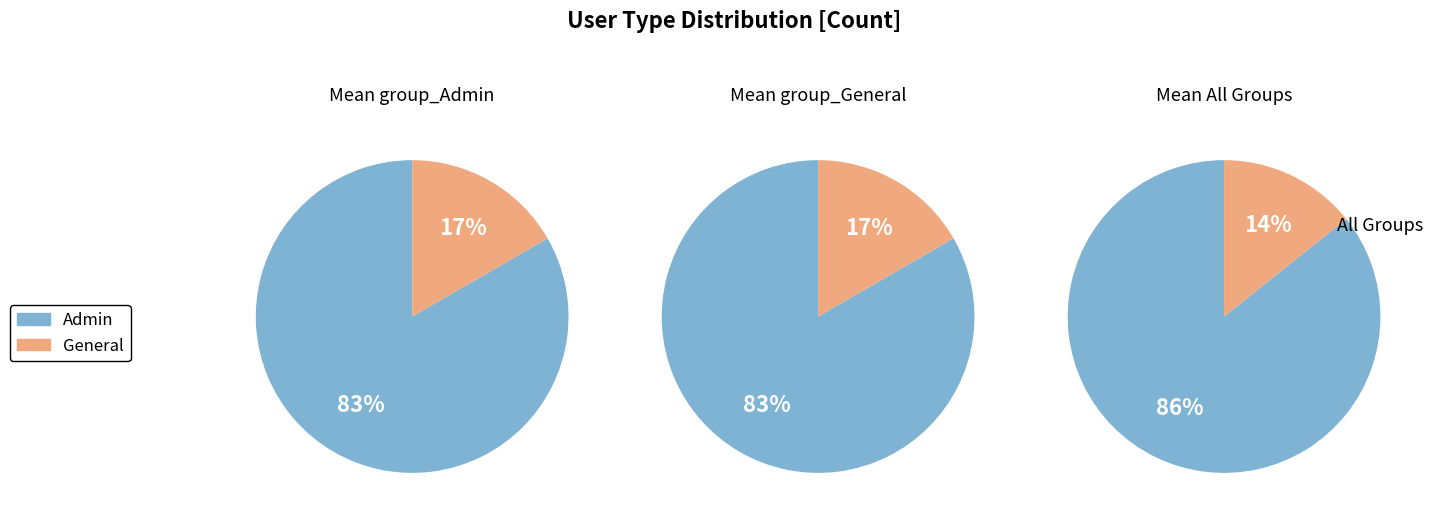

Which slice is the smallest?

General